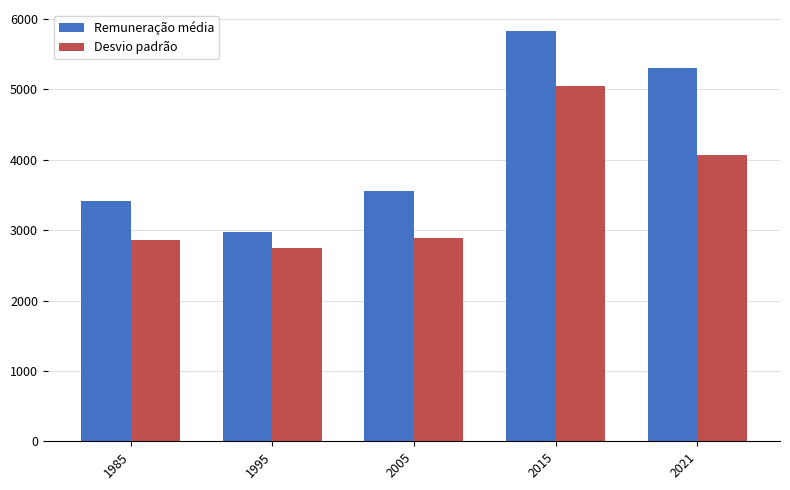

What is the lowest value of the Remuneração média series?

2979.9